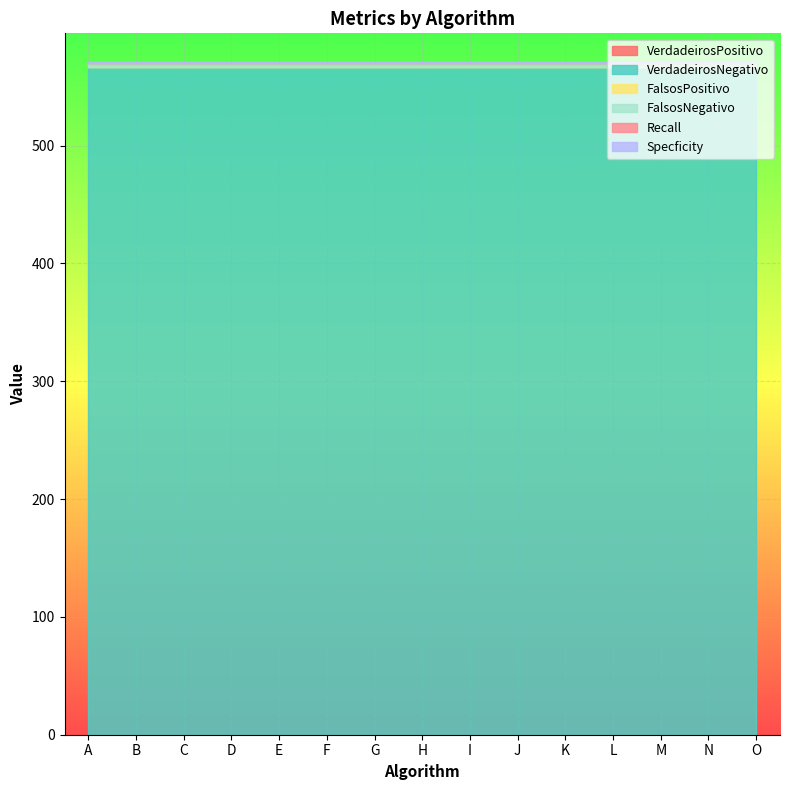

Is it true that Specficity equals 1 at N?

True